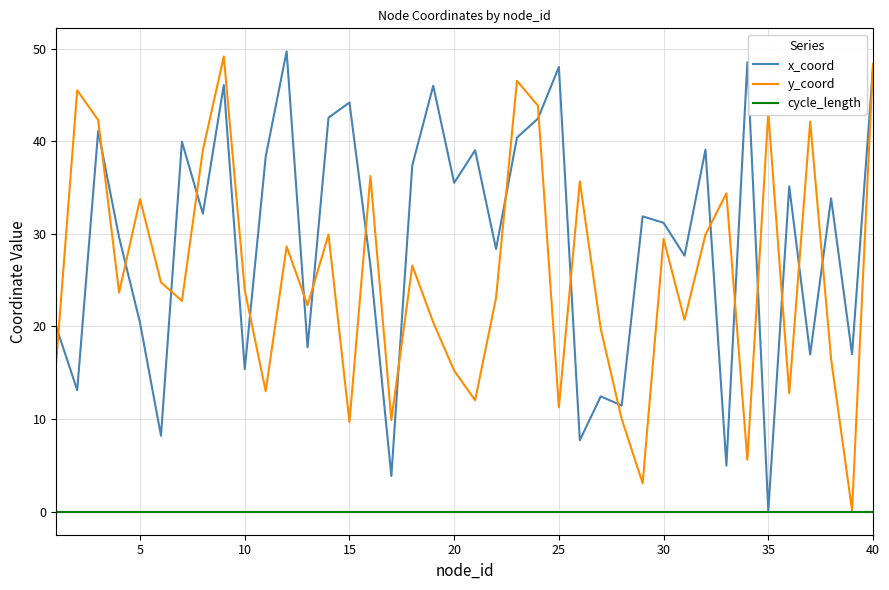

True or false: x_coord and y_coord cross at least once.

True